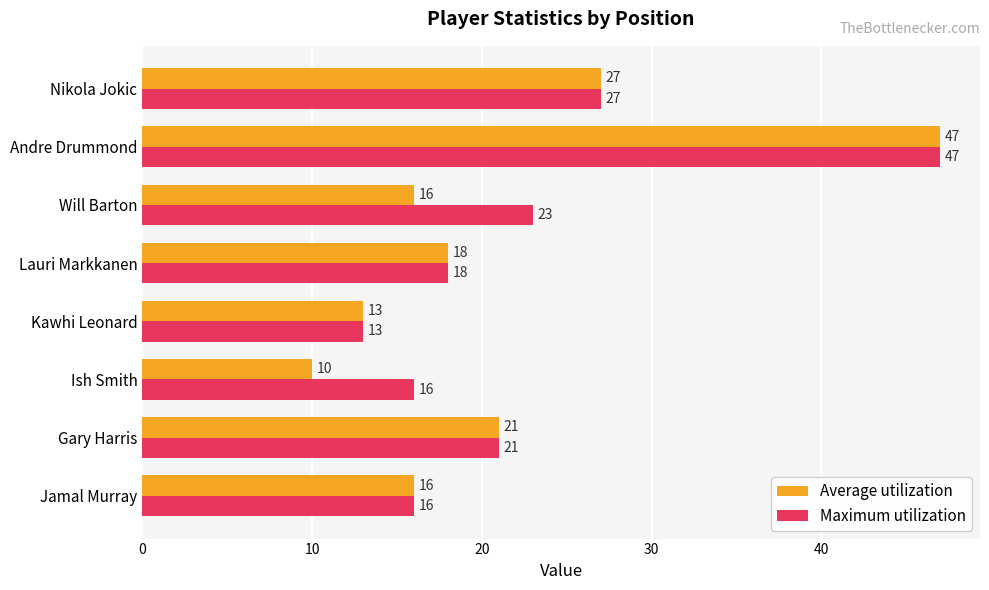

Which category has the highest value in the Maximum utilization series?

Andre Drummond